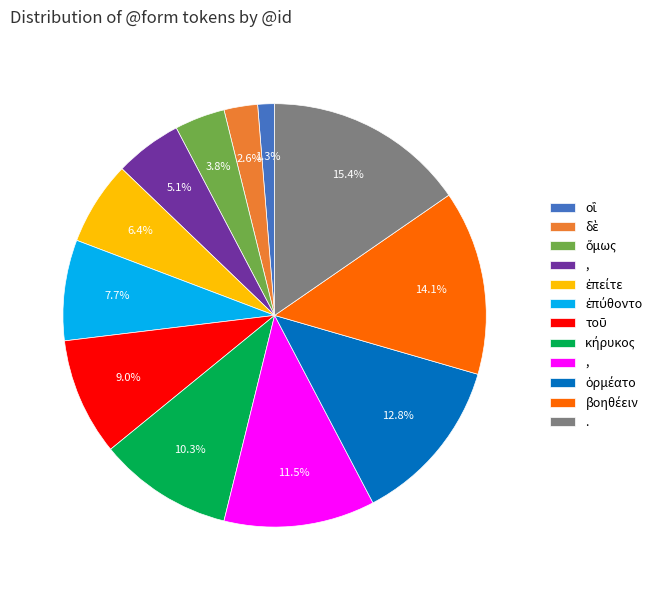

Is there a majority slice in this chart?

No